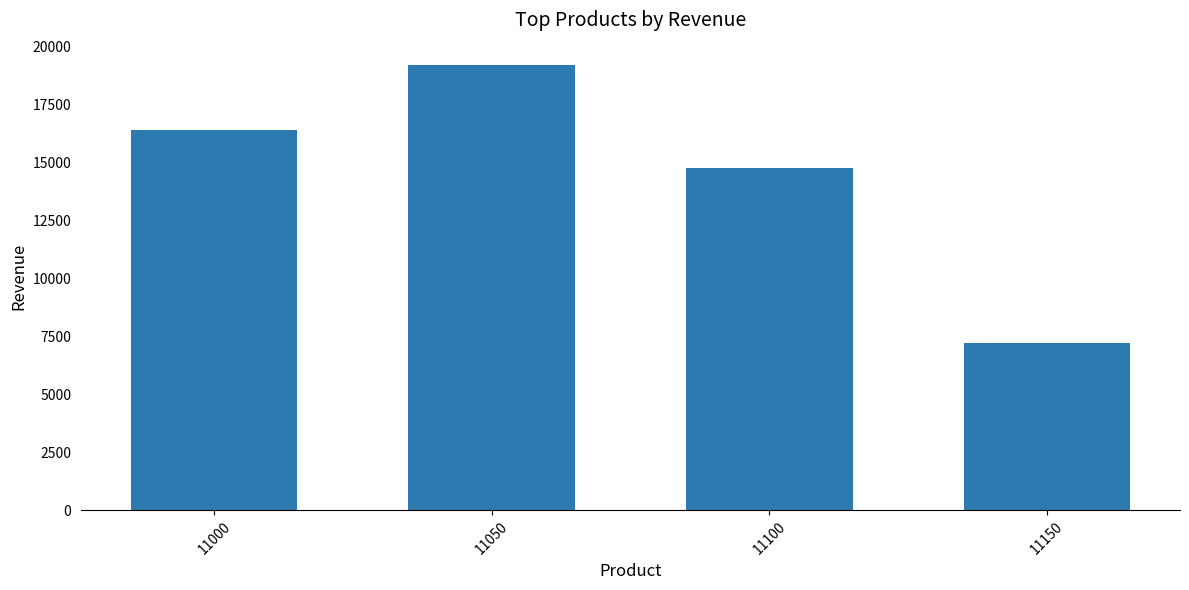

List the labels in order of value, largest first.

11050, 11000, 11100, 11150